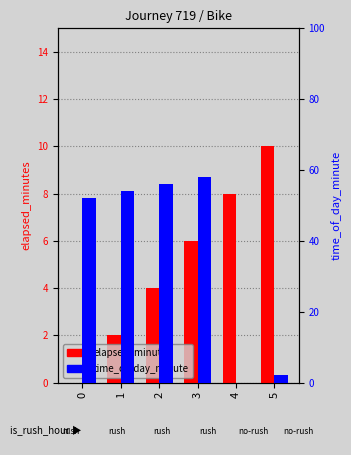

What is the sum of the time_of_day_minute values at 0 and 2?

108